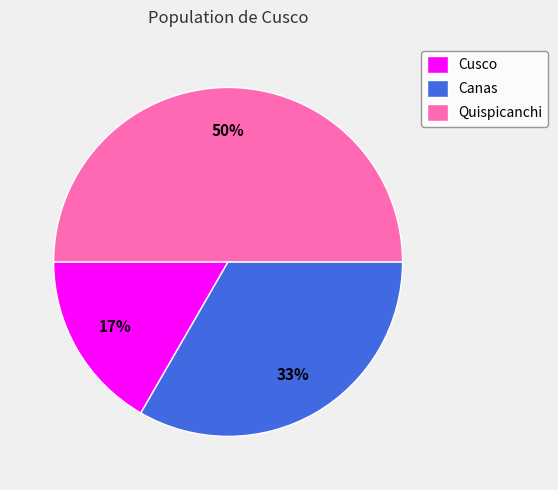

Does Cusco account for over 50% of the chart?

No